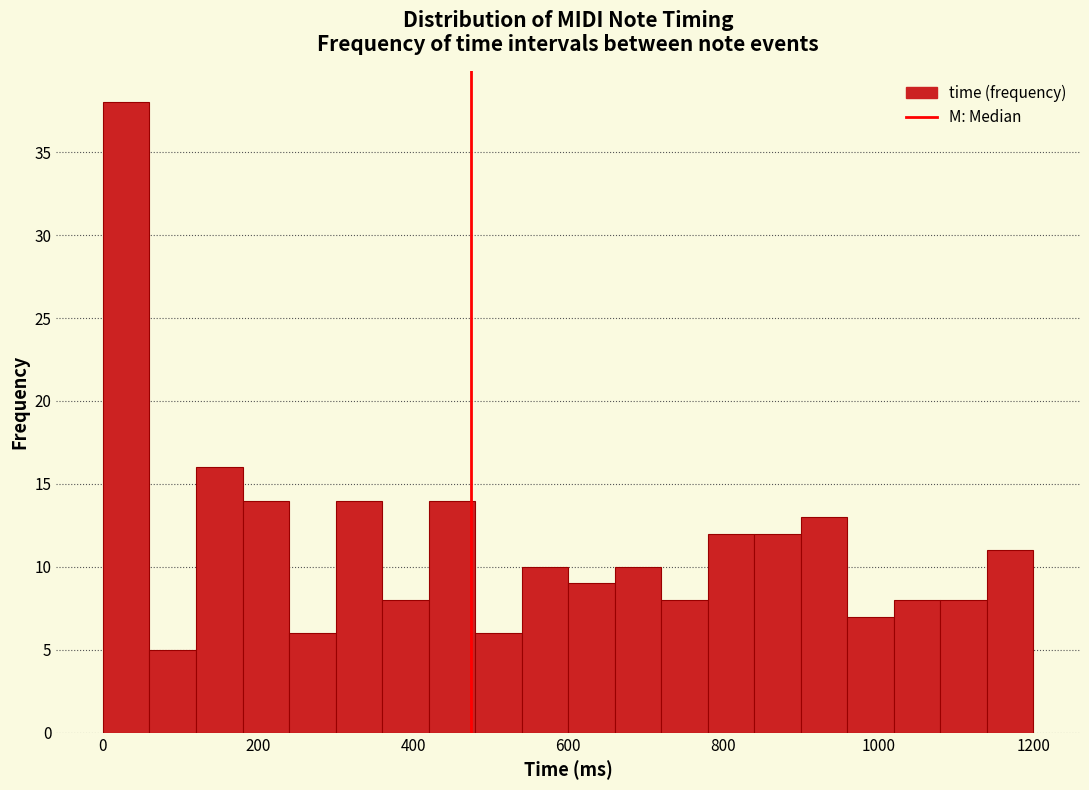

Read against the x-axis, roughly where is the centre of the tallest bar?

40